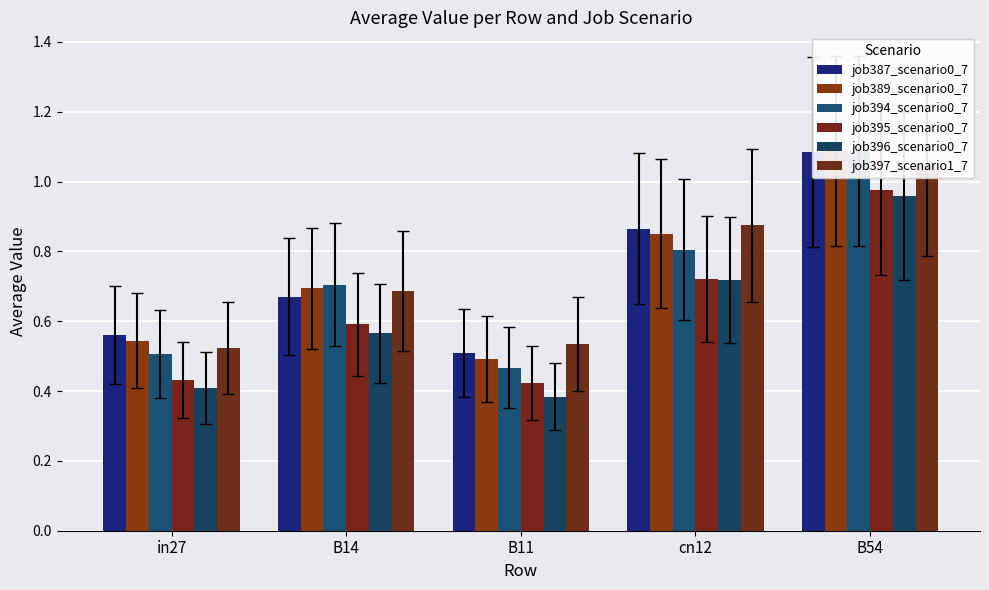

At which category is the sum across all series the highest?

B54